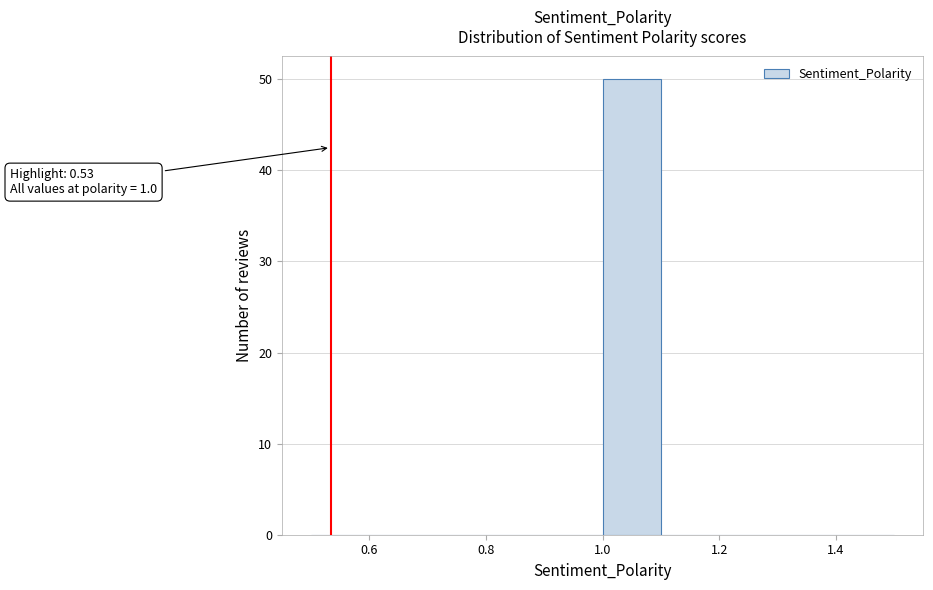

Which range on the x-axis has the tallest bar?

1.0 to 1.1